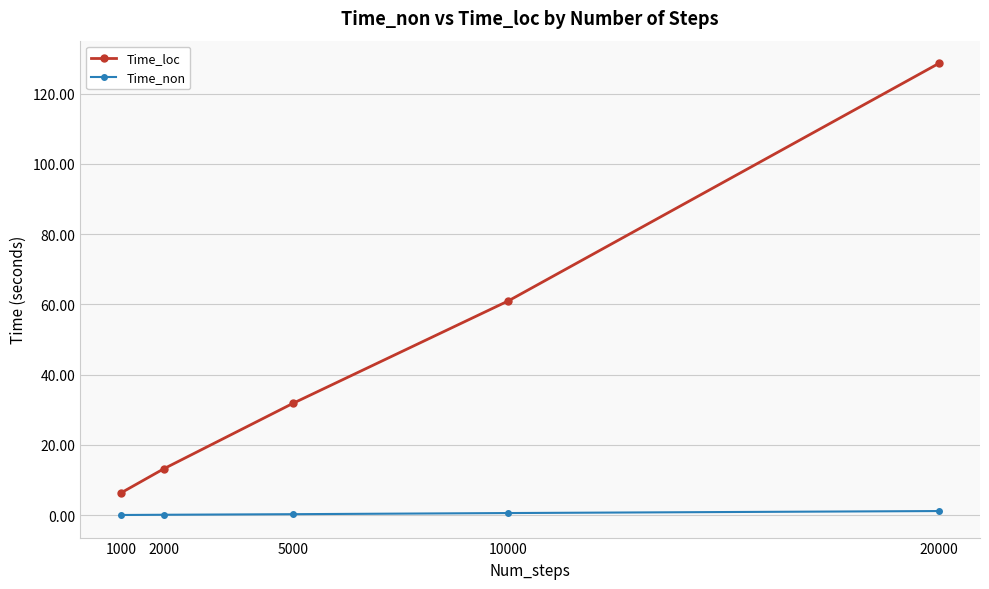

What is the sum of all Time_loc values?

241.2